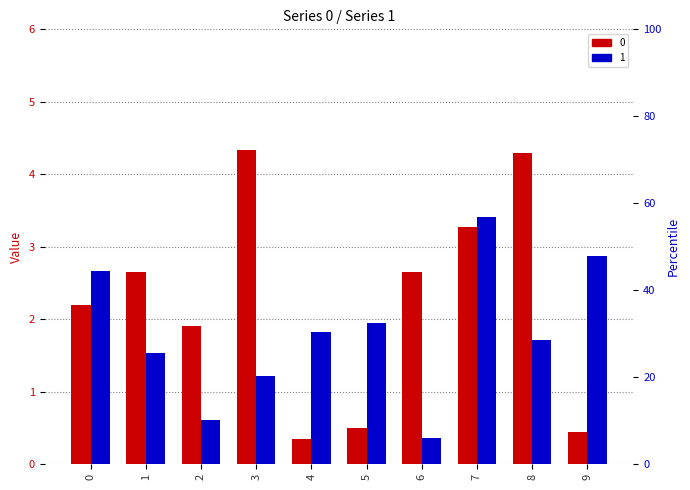

What is the difference between the maximum and minimum values in the 0 series?

4.0